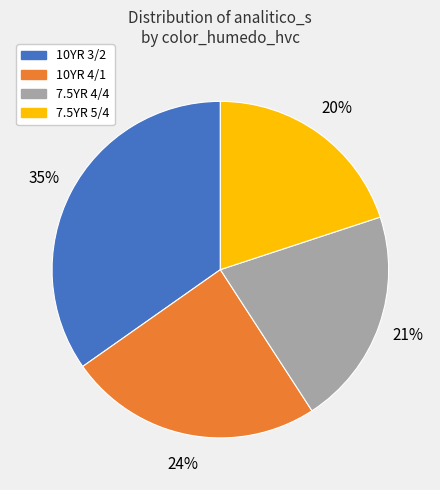

Is there any slice that represents more than half of the pie?

No